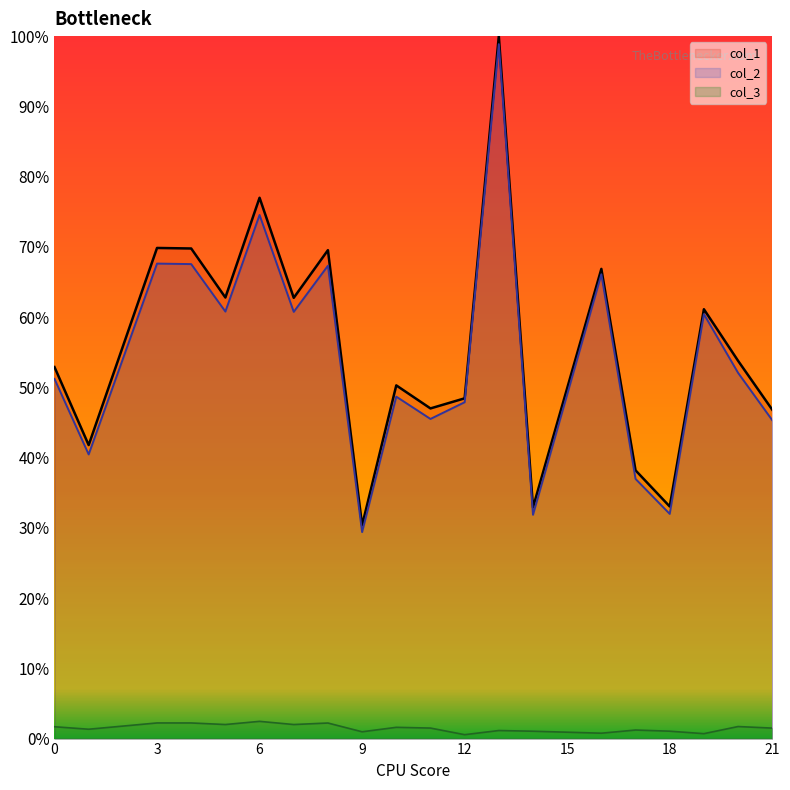

True or false: col_2 has more than 0 interior local peaks.

True